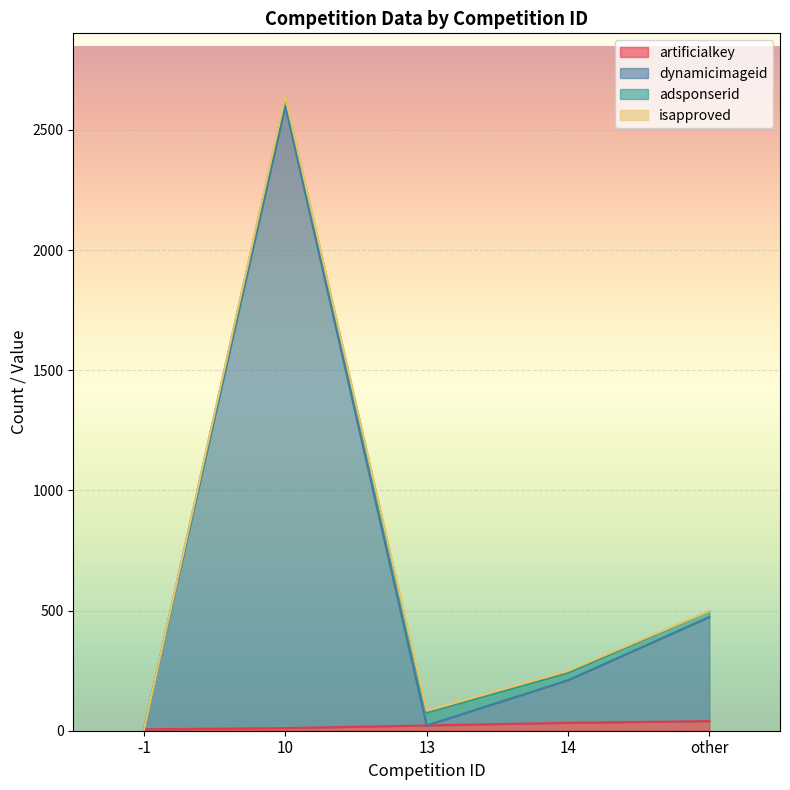

Is it true that dynamicimageid equals 22 at 13?

True